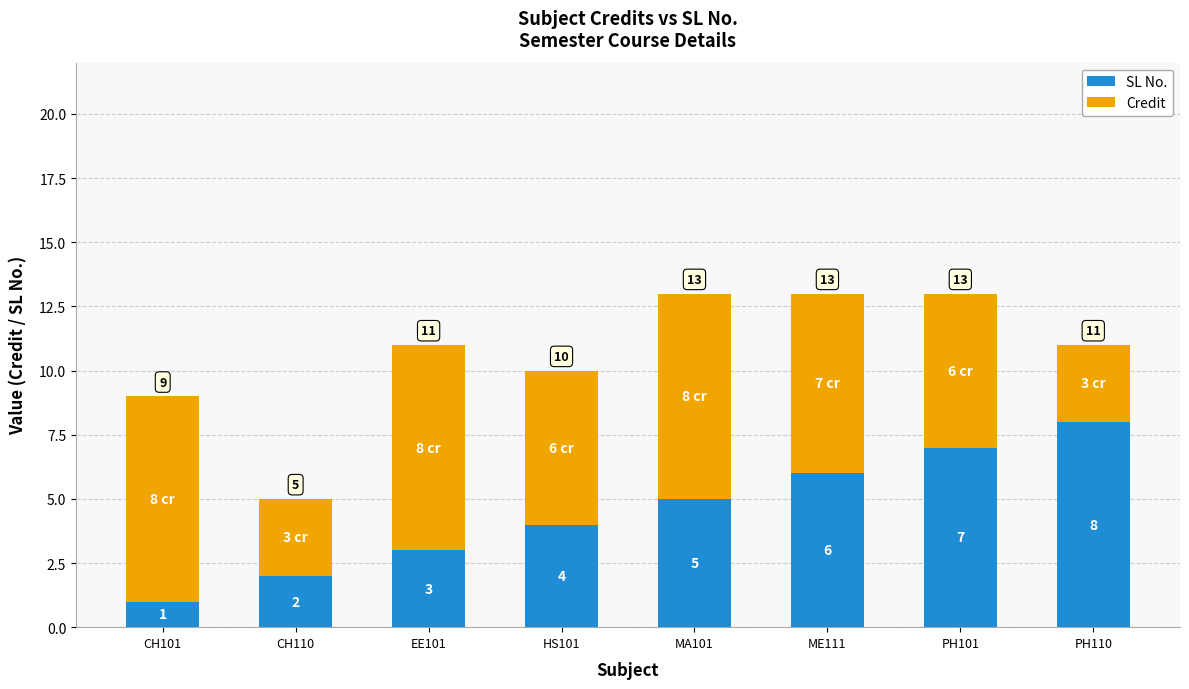

Does the chart contain stacked bars?

Yes